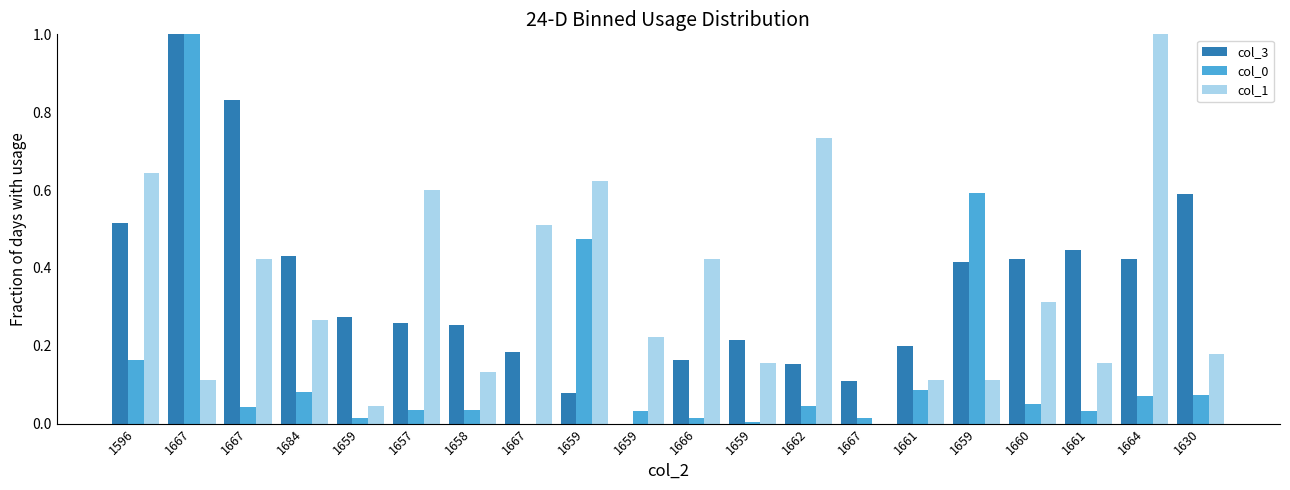

What is the label of the 18th bar from the left?

1661